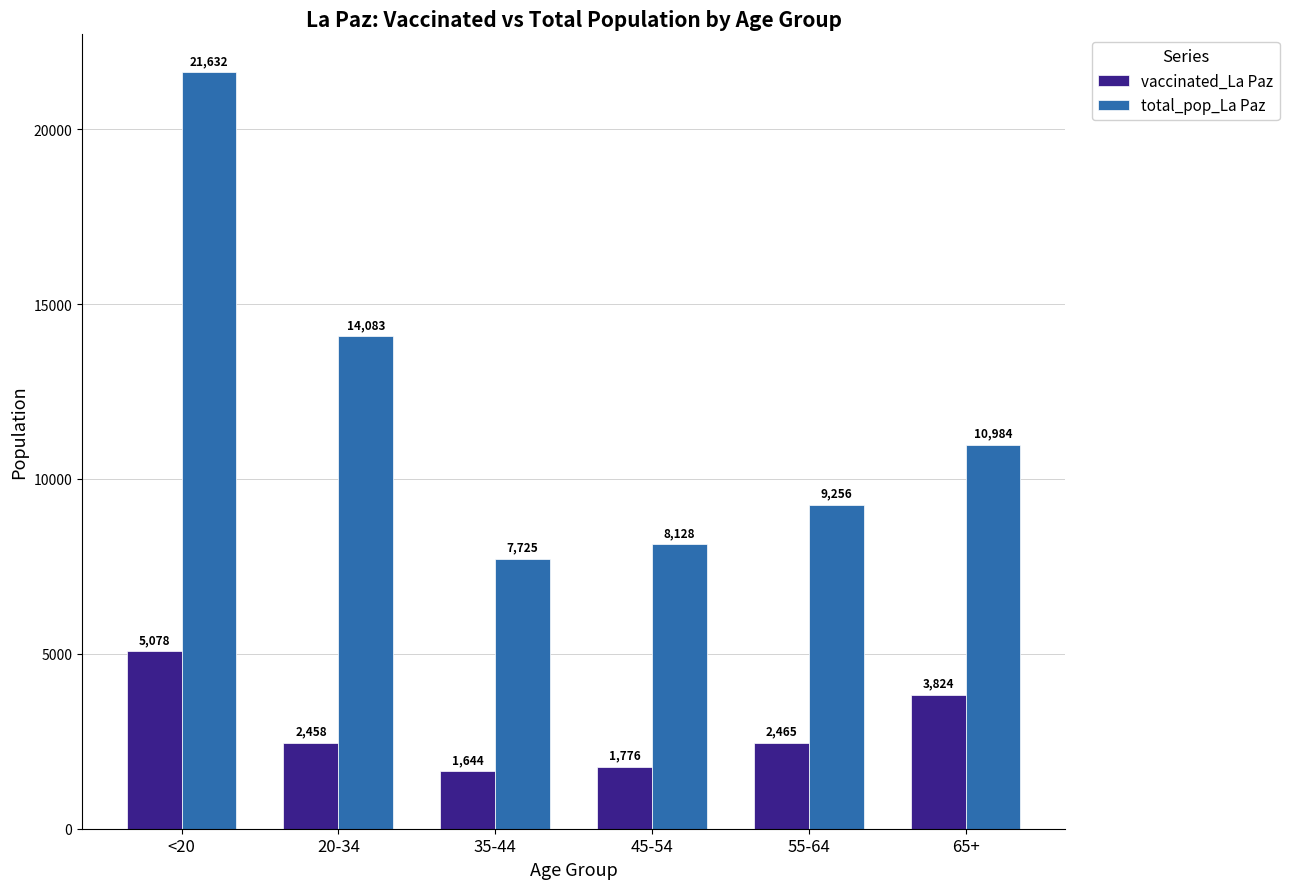

What is the approximate value of total_pop_La Paz at 45-54?

8128